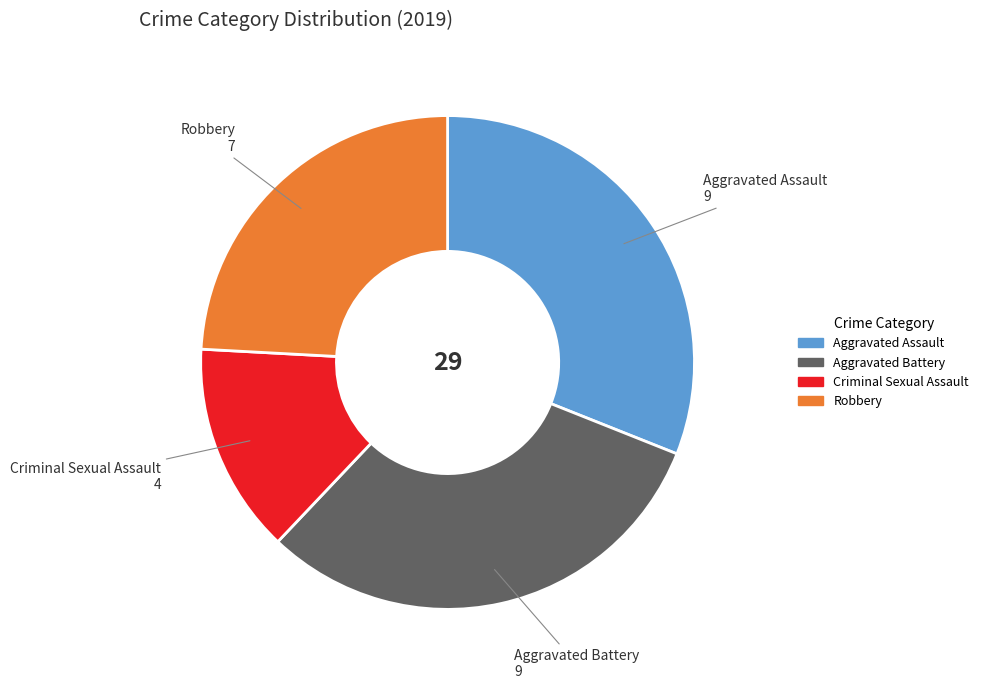

Is there any slice that represents more than half of the pie?

No